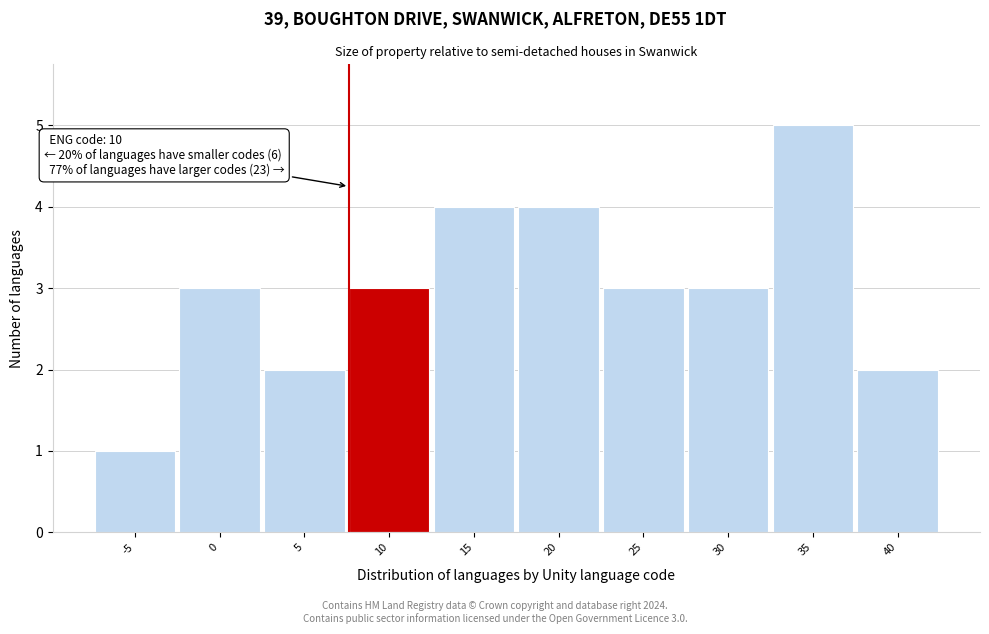

Reading left to right, transcribe all the data shown in this chart.

-5=1	0=3	5=2	10=3	15=4	20=4	25=3	30=3	35=5	40=2